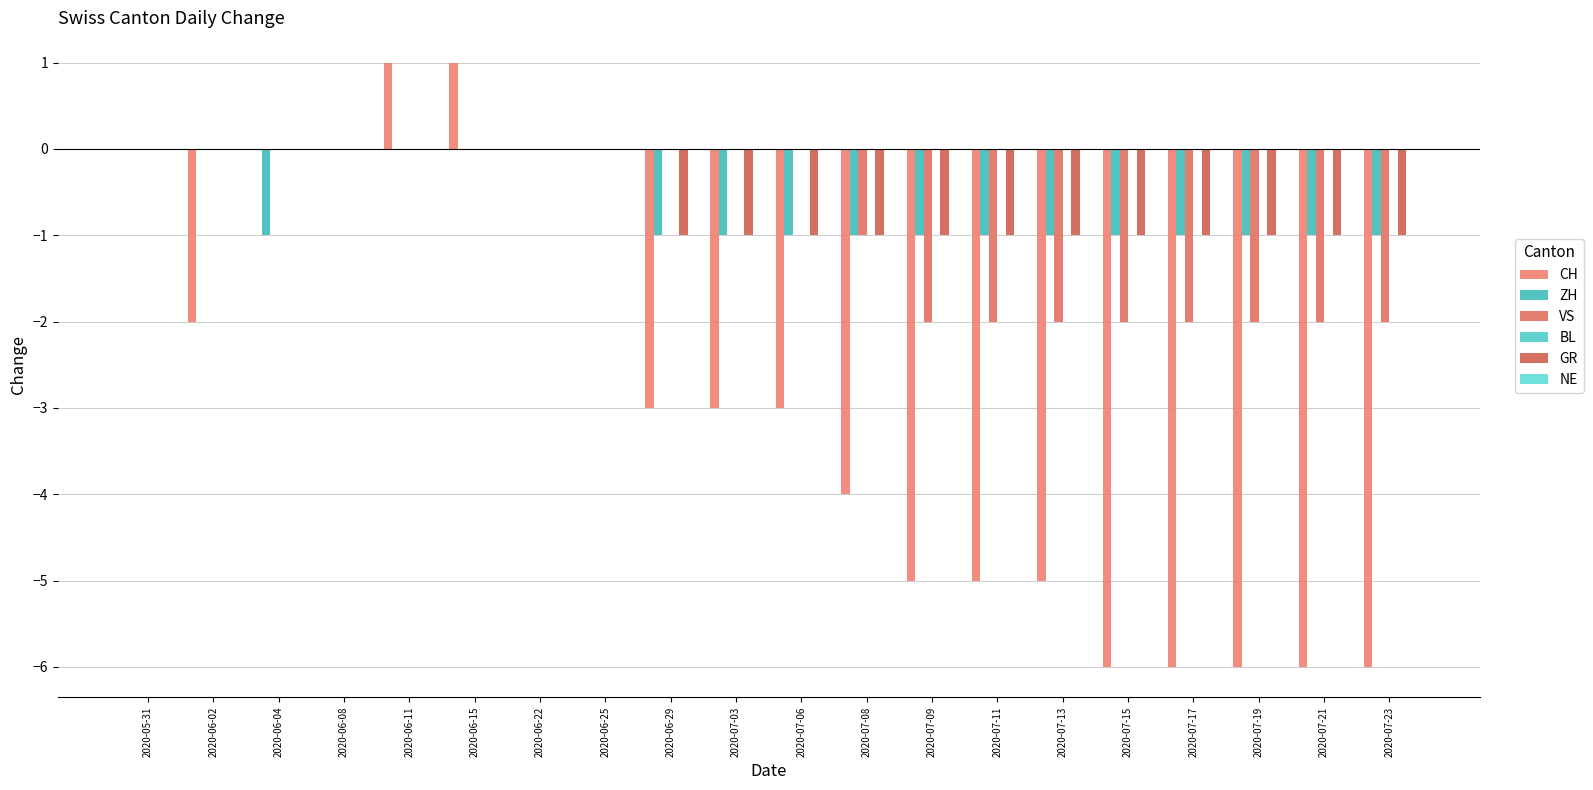

Which has a higher value, 2020-07-17 or 2020-07-03?

2020-07-03